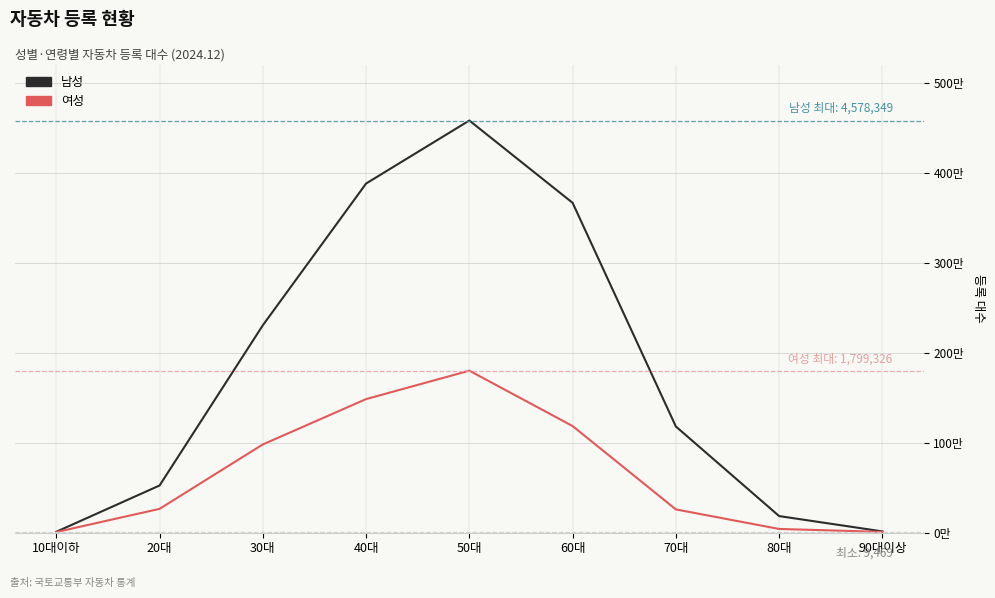

At which category does the chart reach its peak across all series?

50대